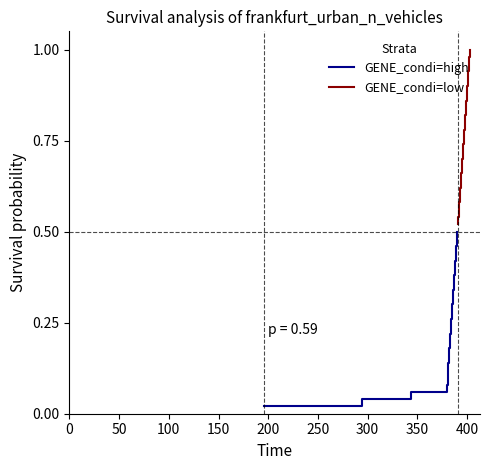

True or false: GENE_condi=high and GENE_condi=low intersect in this chart.

False